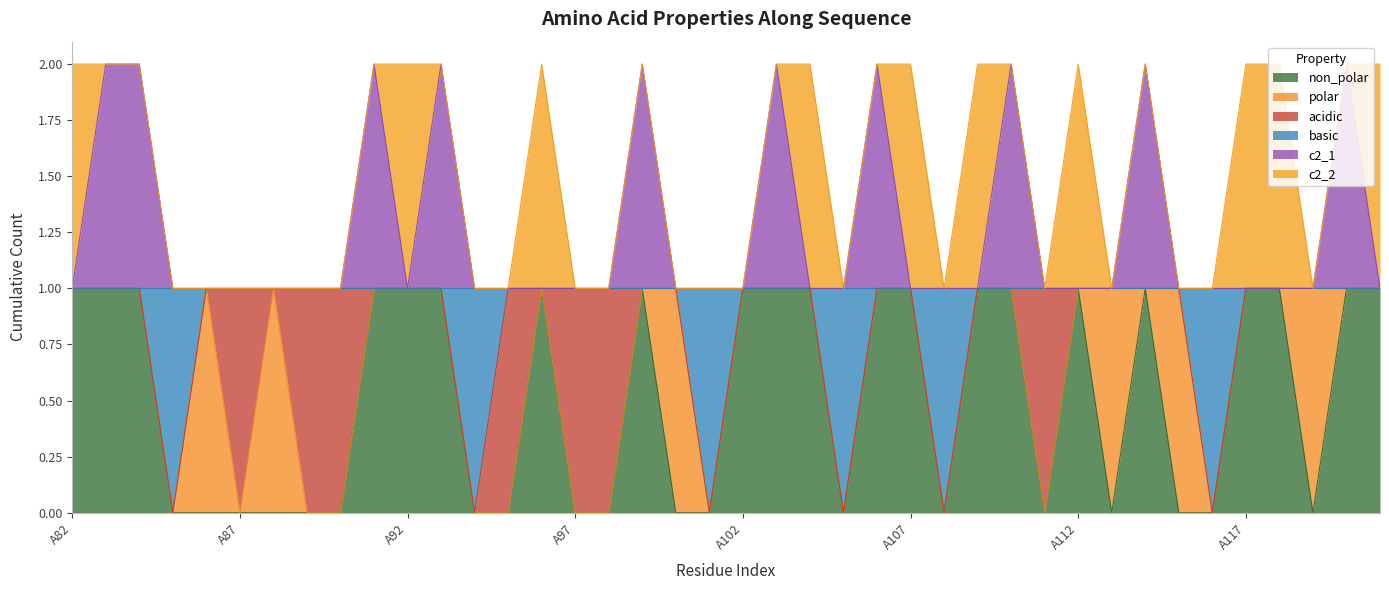

True or false: c2_1 has more than 2 interior local peaks.

True